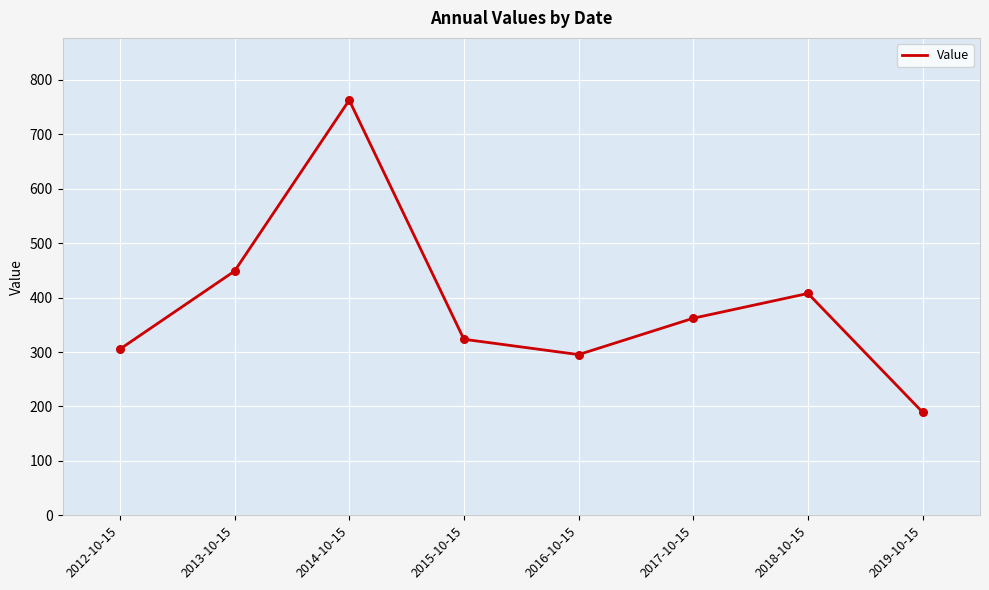

Approximately how many times larger is the value at 2014-10-15 compared to 2015-10-15?

2.4